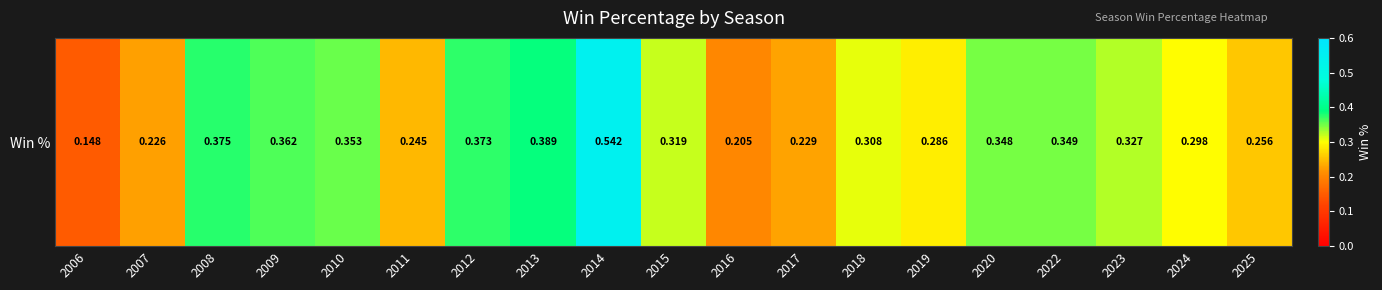

The value at 2025 is 0.4. True or false?

False